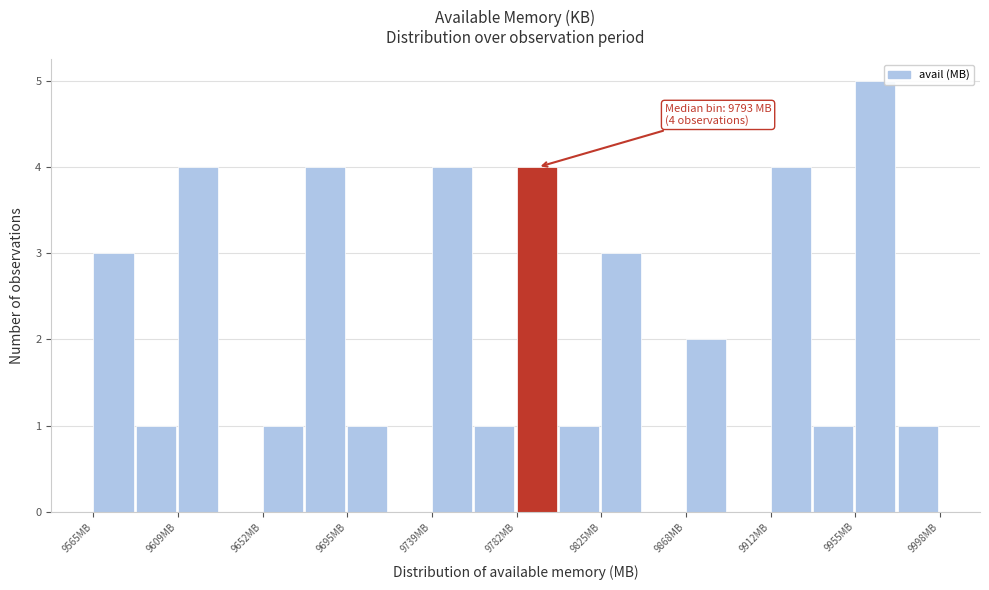

Which range on the x-axis has the tallest bar?

9955 to 9975